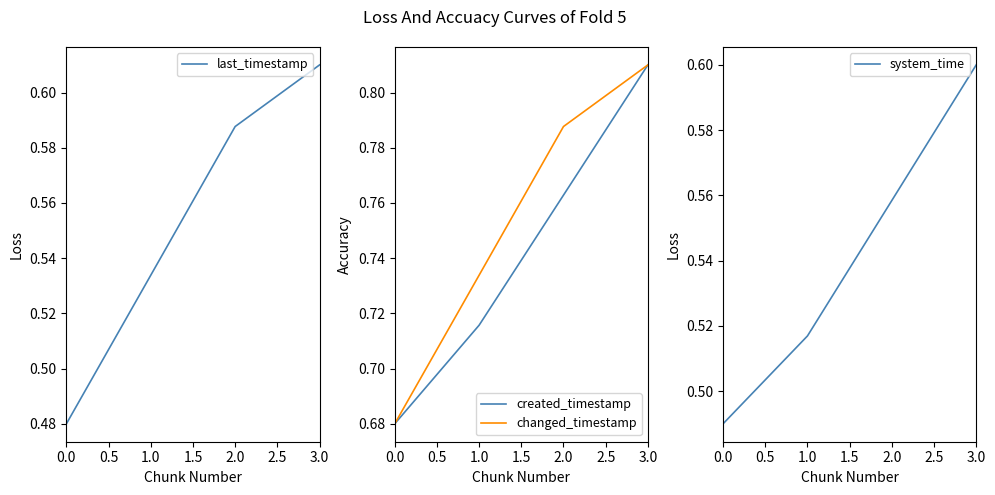

Is it true that last_timestamp equals 0.9 at 3.0?

False